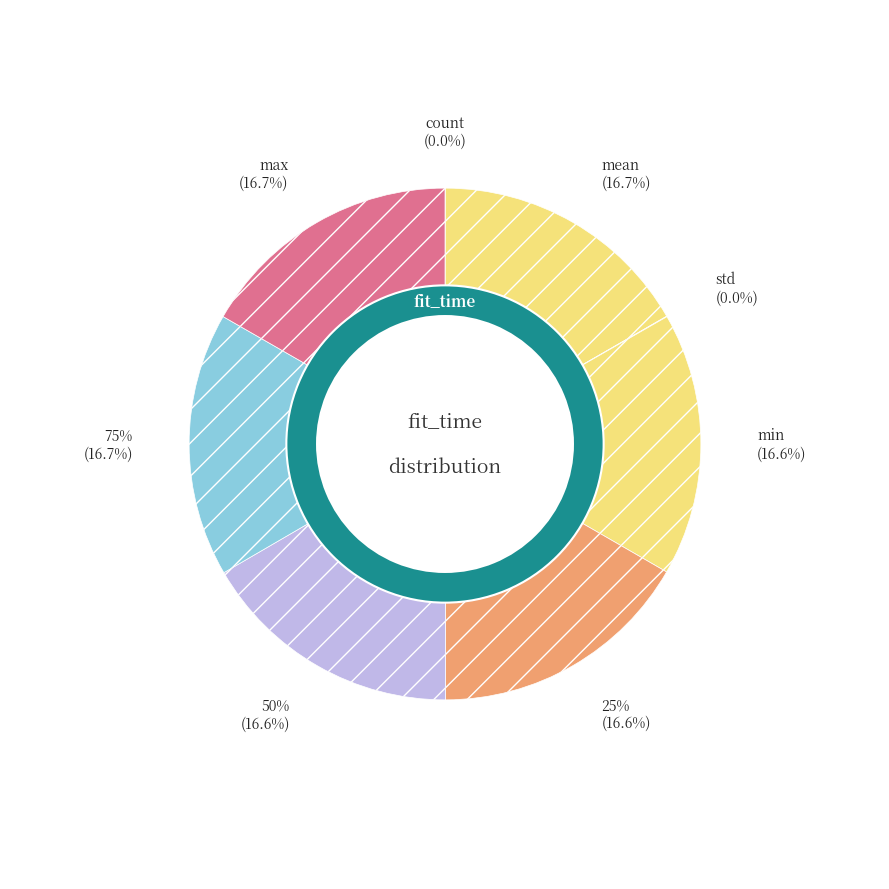

Is there a majority slice in this chart?

No